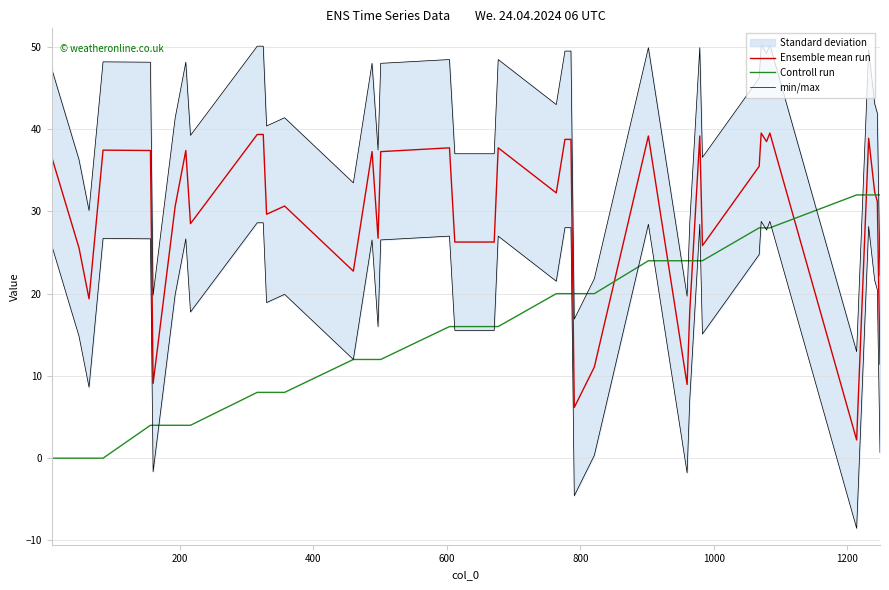

Which series ends up on top after the final intersection of min/max and Controll run?

Controll run